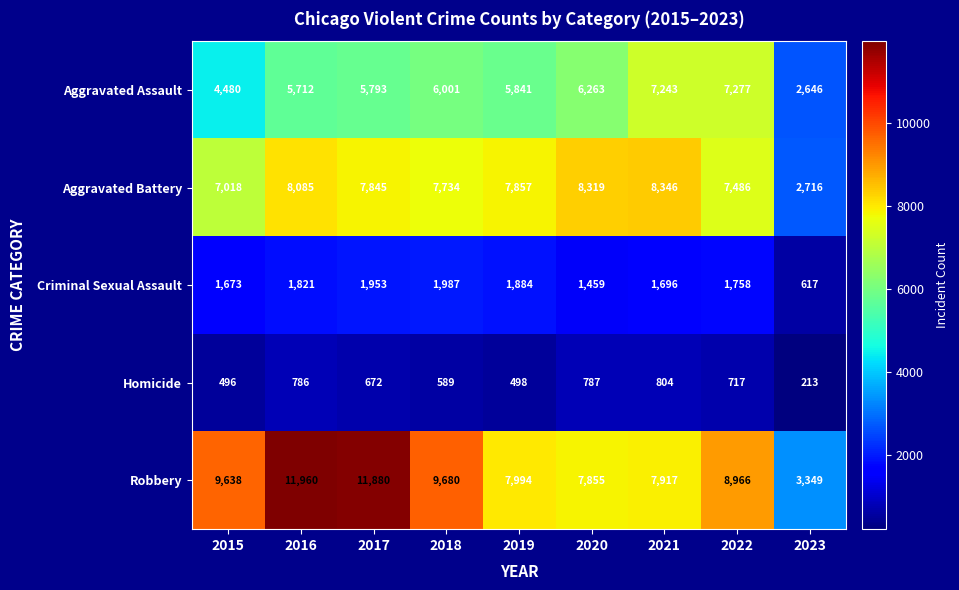

At which label is Criminal Sexual Assault closest to 1302?

2020